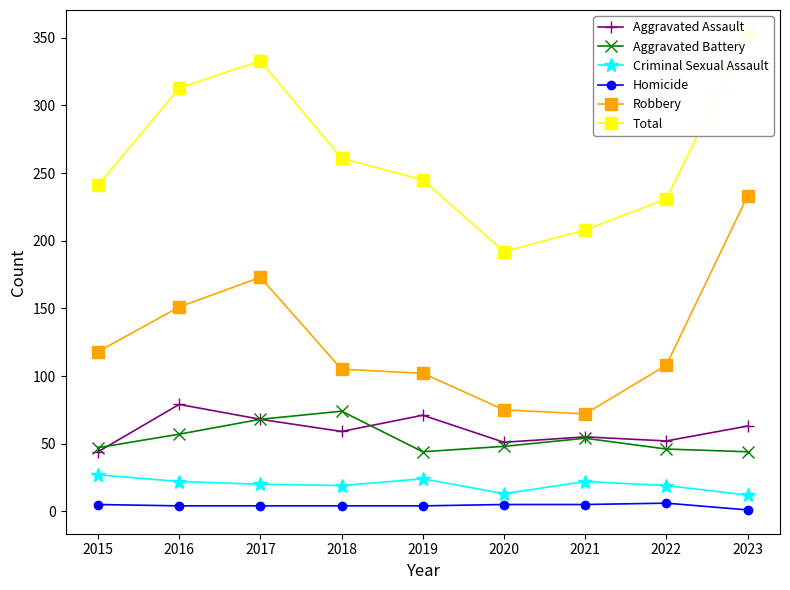

Reading left to right, list all the values displayed in this chart.

Aggravated Assault: 44	79	68	59	71	51	55	52	63
Aggravated Battery: 47	57	68	74	44	48	54	46	44
Criminal Sexual Assault: 27	22	20	19	24	13	22	19	12
Homicide: 5	4	4	4	4	5	5	6	1
Robbery: 118	151	173	105	102	75	72	108	233
Total: 241	313	333	261	245	192	208	231	353